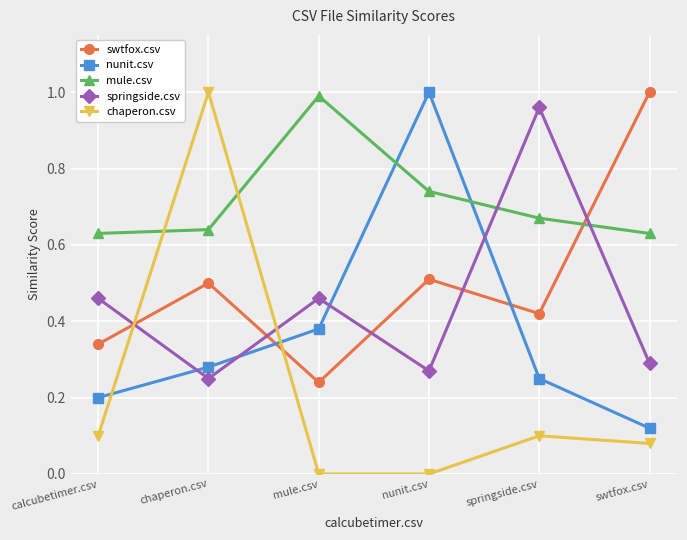

How many times do nunit.csv and chaperon.csv cross each other?

2